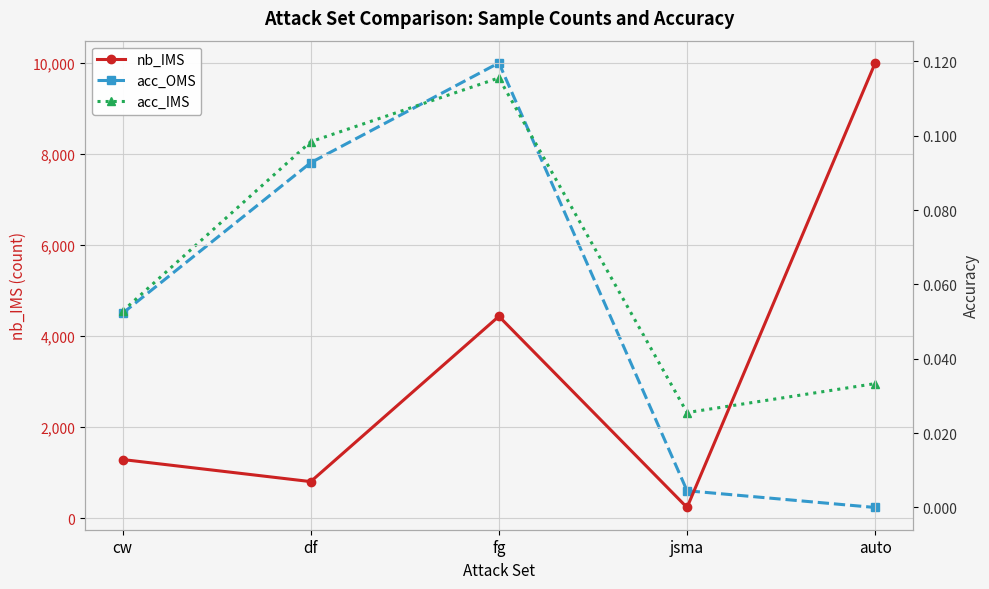

What is the difference between the maximum and second lowest values in the acc_OMS series?

0.1